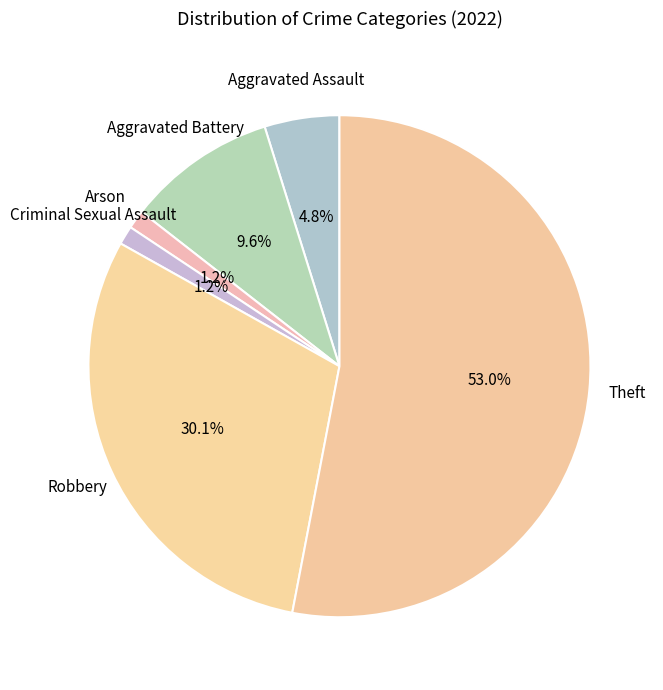

How many segments does this pie chart have?

6